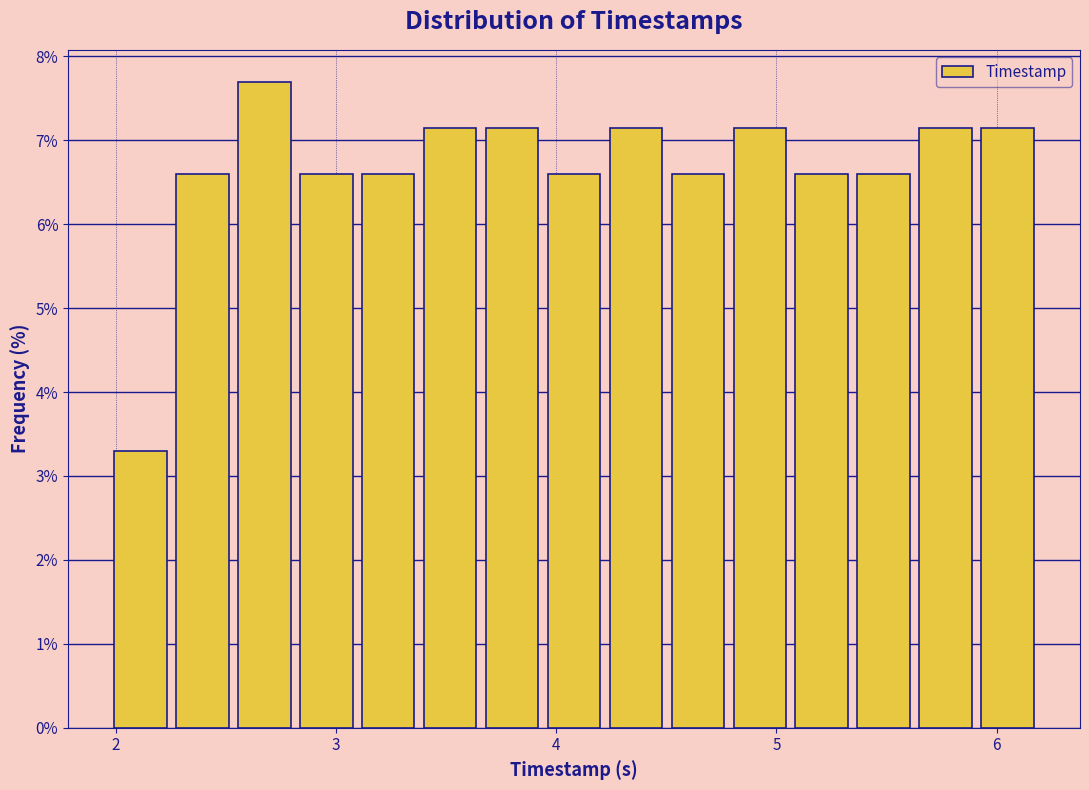

Read against the x-axis, roughly where is the centre of the tallest bar?

2.7